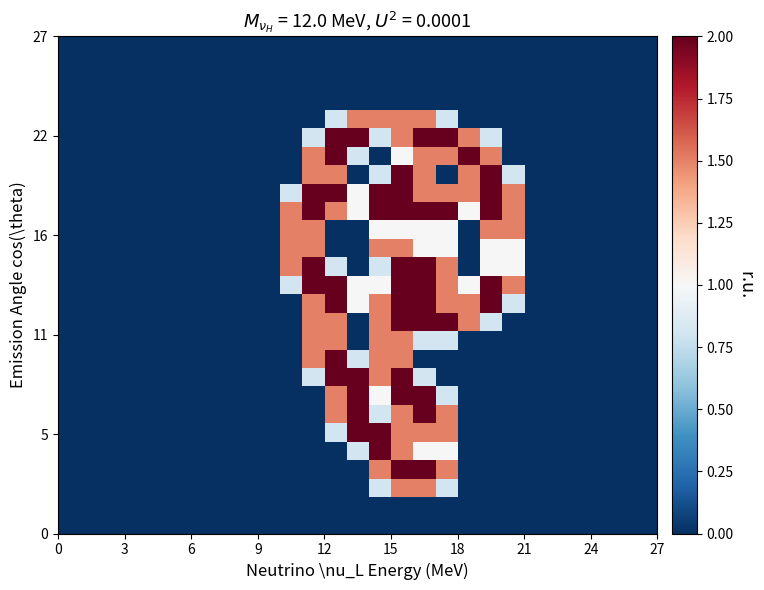

How many categories are shown in the chart?

27